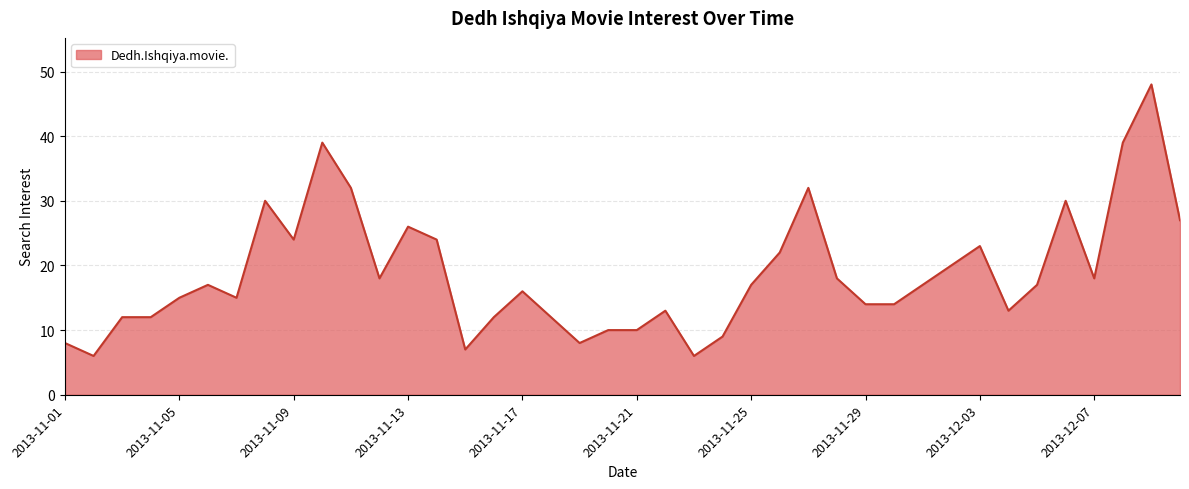

What is the greatest value displayed?

48